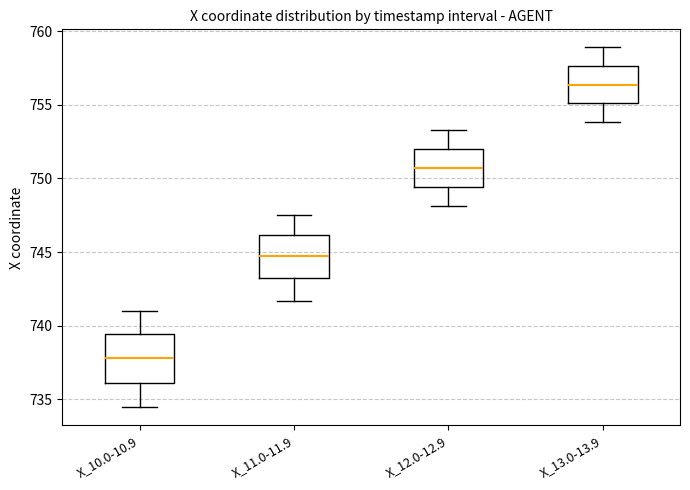

Reading left to right, transcribe this box plot: for each box, give where its median line is, the range the box spans, and where its two whiskers end, as read against the y-axis. The values are not printed on the chart, so give them approximately, as read against the axis.

X_10.0-10.9: median 738.0, box 736.0 to 739.5, whiskers 734.5 to 741.0
X_11.0-11.9: median 744.5, box 743.0 to 746.0, whiskers 741.5 to 747.5
X_12.0-12.9: median 750.5, box 749.5 to 752.0, whiskers 748.0 to 753.5
X_13.0-13.9: median 756.5, box 755.0 to 757.5, whiskers 754.0 to 759.0